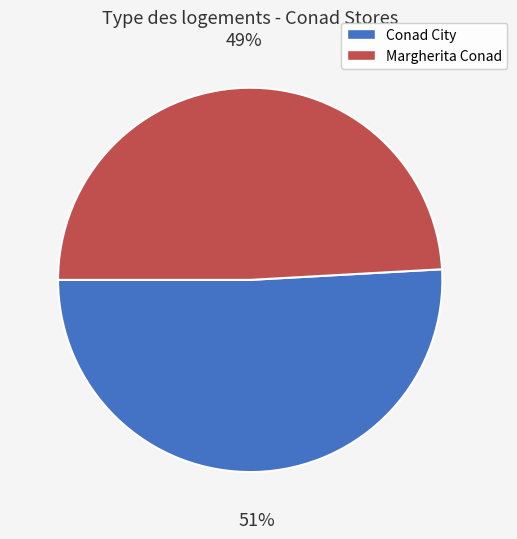

To the nearest percent, what is the difference between the largest and smallest slice percentages?

2%